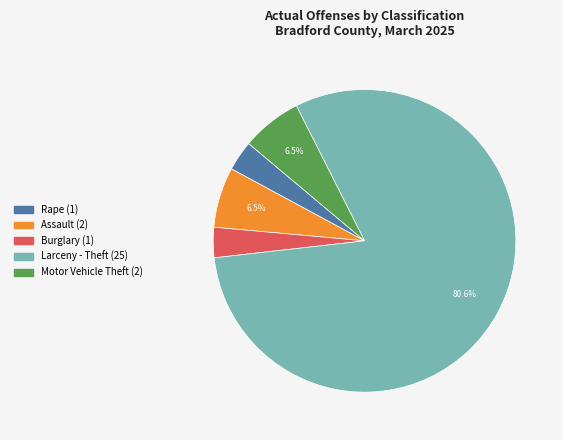

What is the ratio of the value at Burglary to the value at Assault?

0.5